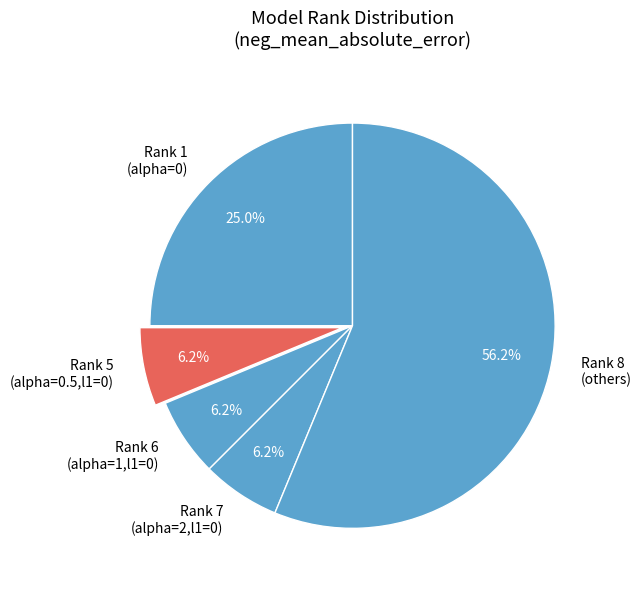

To the nearest percent, what is the difference between the largest and smallest slice percentages?

50%